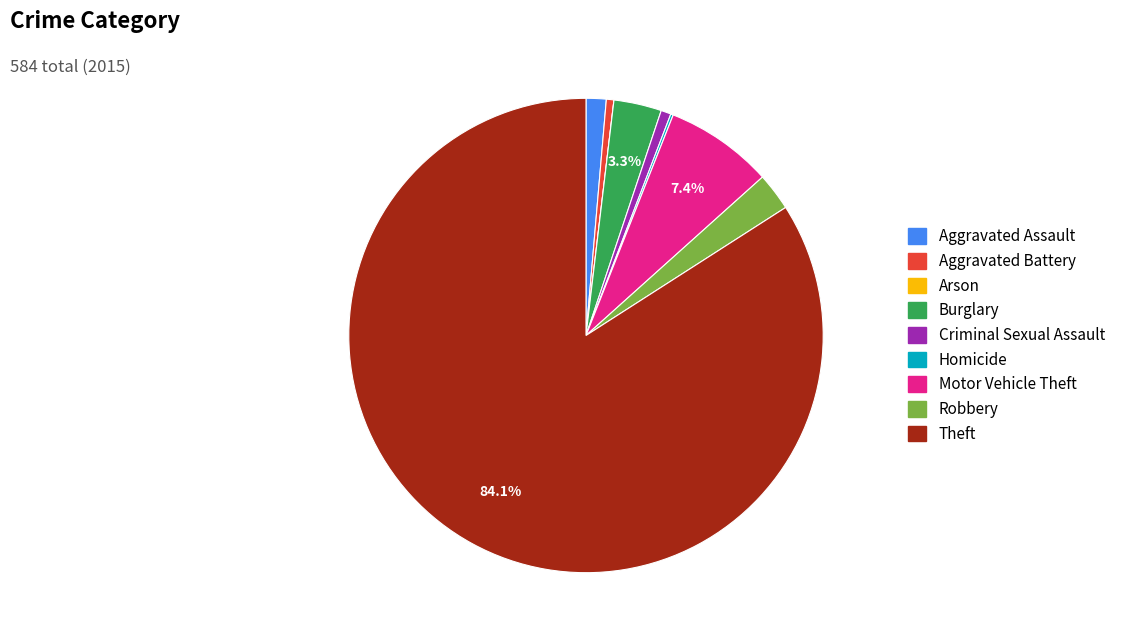

Is there any slice that represents more than half of the pie?

Yes